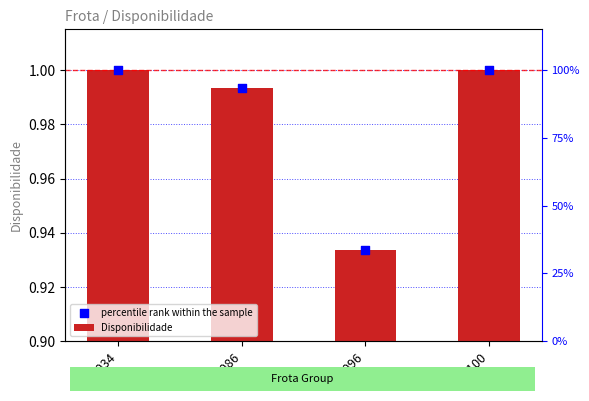

Which series has the largest Y range (max minus min)?

Disponibilidade